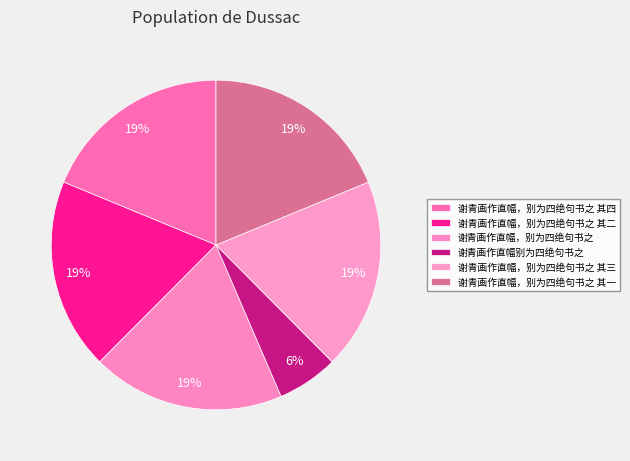

How much of the chart is everything except 谢青画作直幅，别为四绝句书之?

81.1%